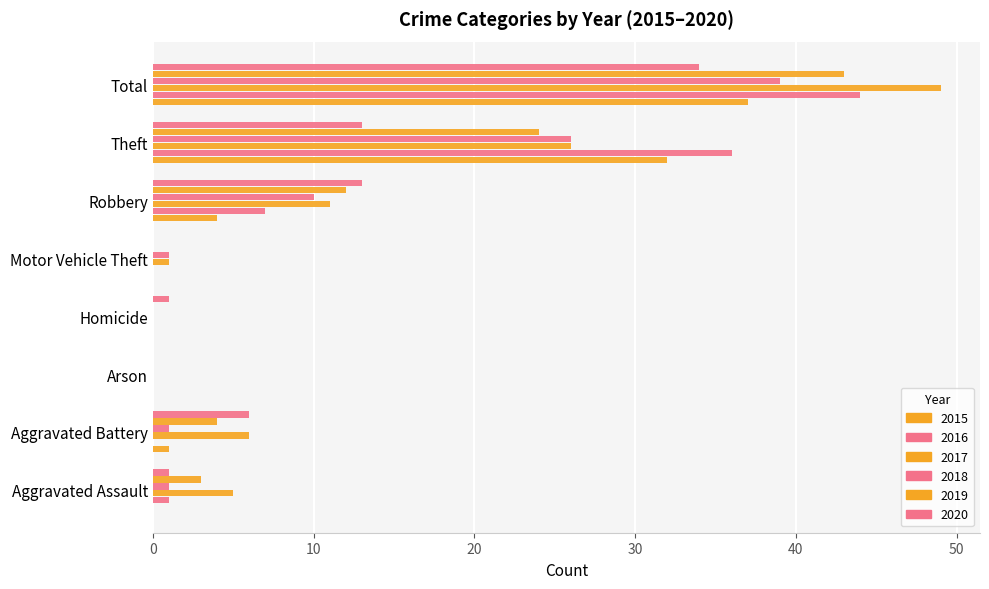

What position from the left is Motor Vehicle Theft?

5